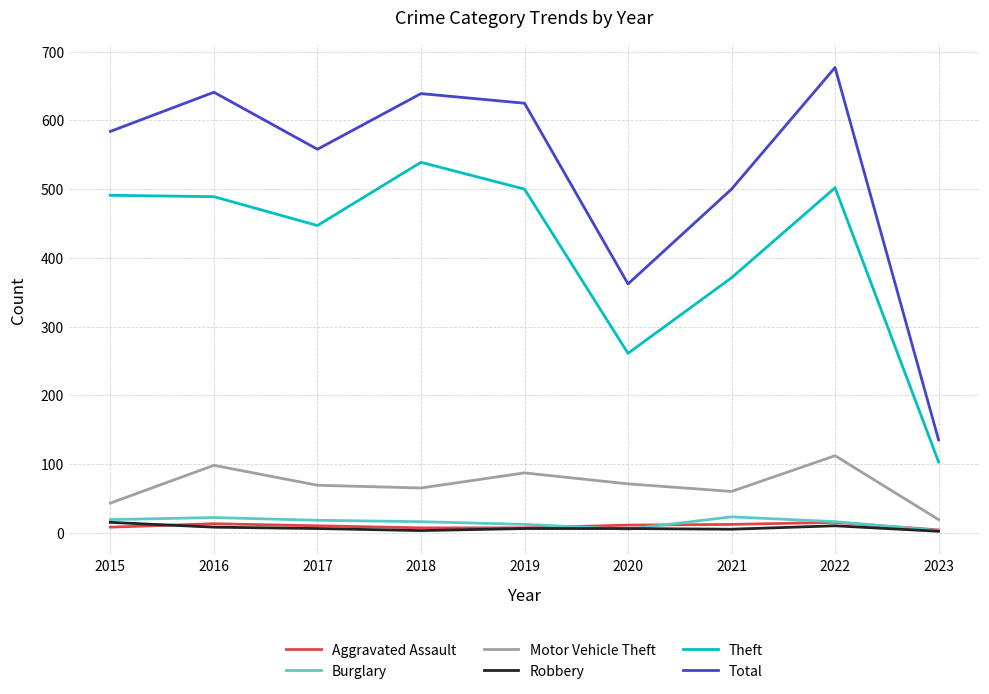

The value of Theft at 2021 is 126. True or false?

False